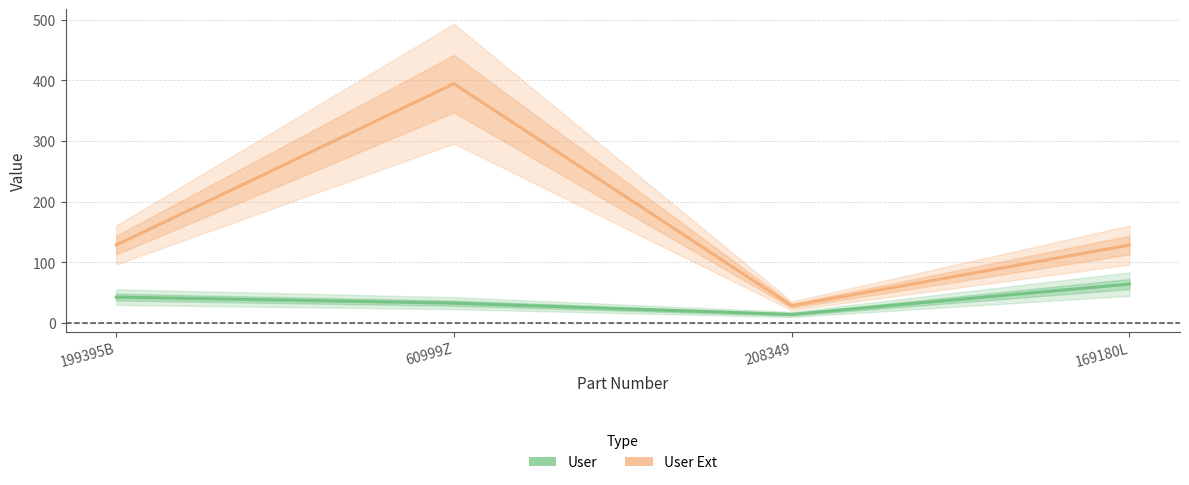

At which category does User Ext reach its first local peak?

60999Z